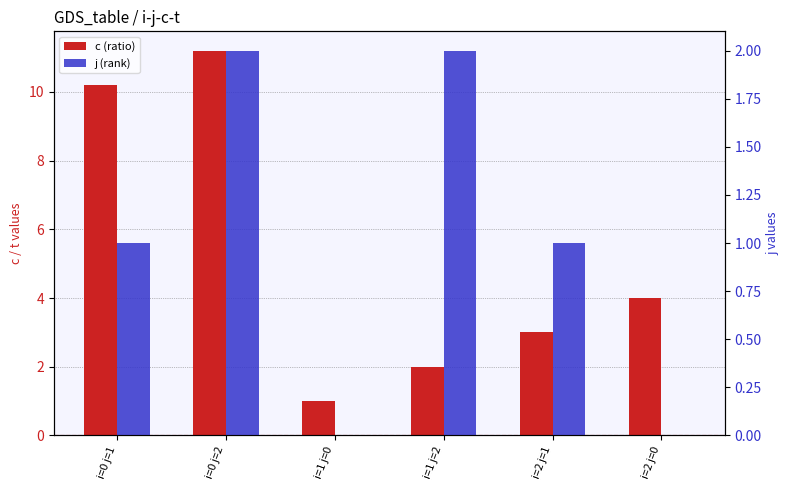

Which series has the widest spread of values?

c (ratio)